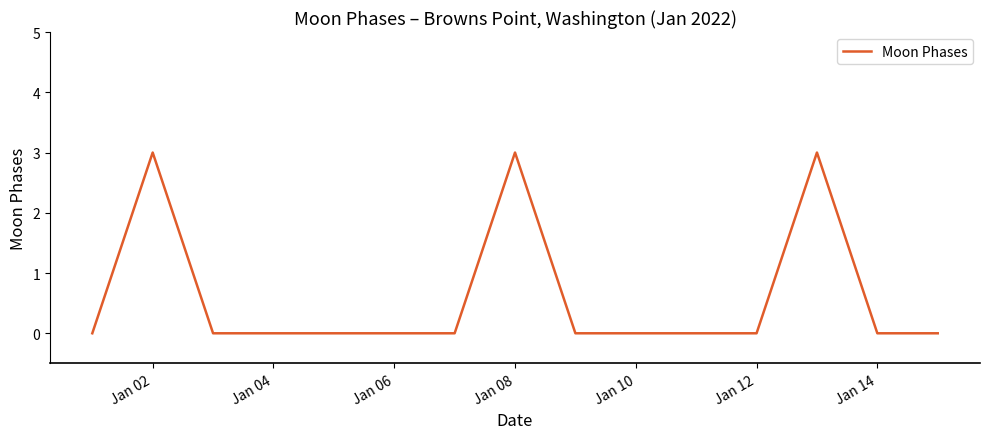

What is the greatest value displayed?

3